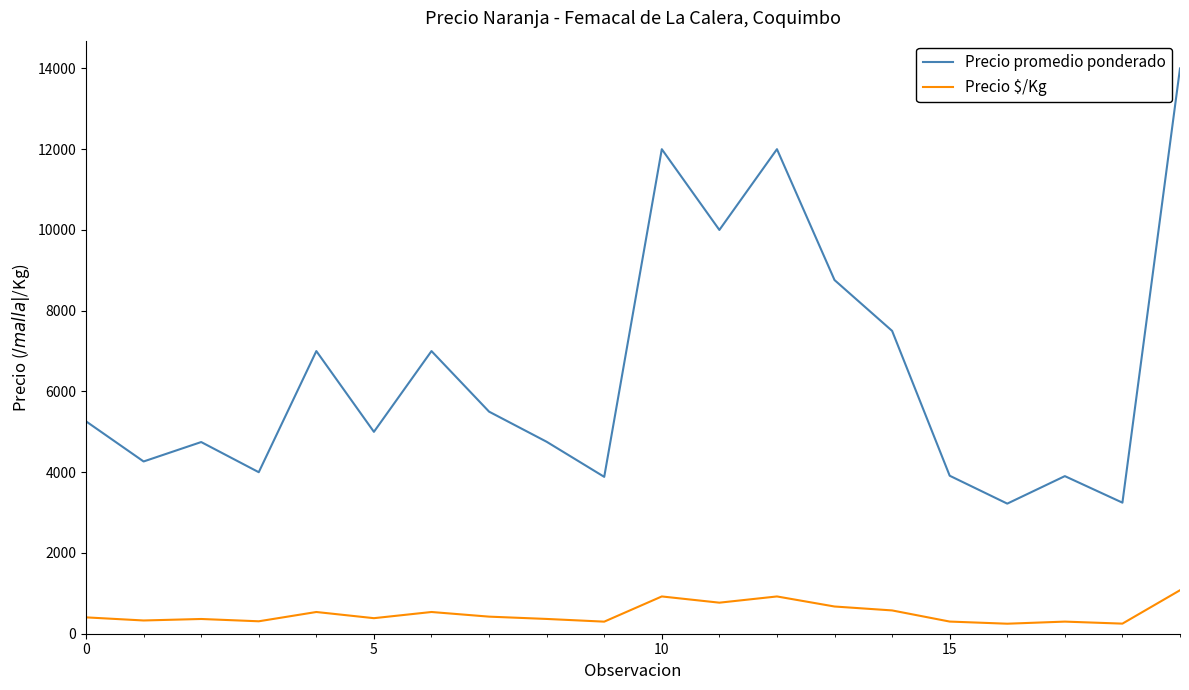

What are all the series names shown in the legend?

Precio promedio ponderado, Precio $/Kg